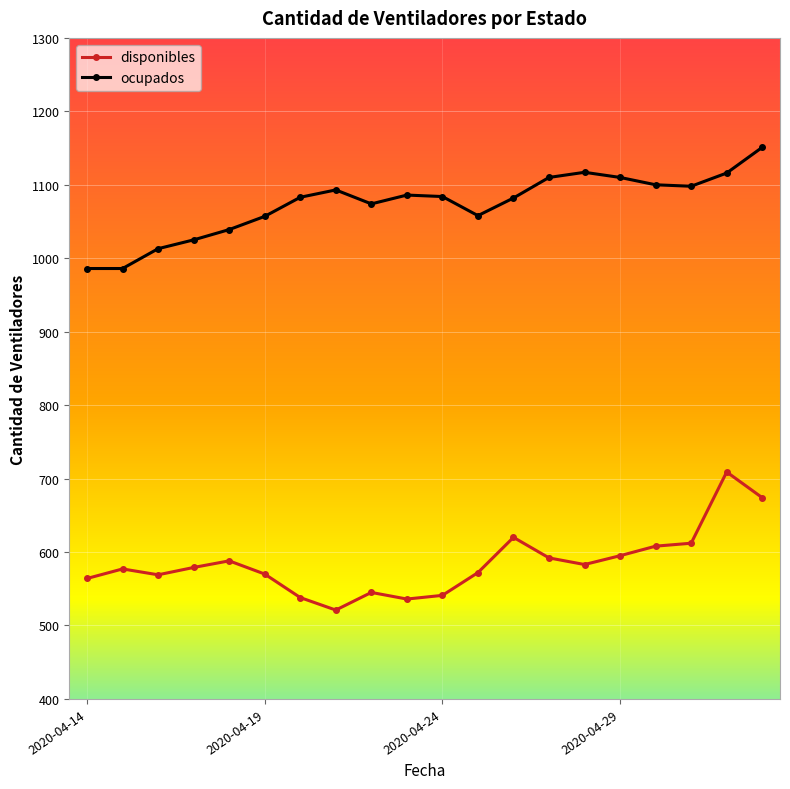

What is the greatest value displayed?

1151